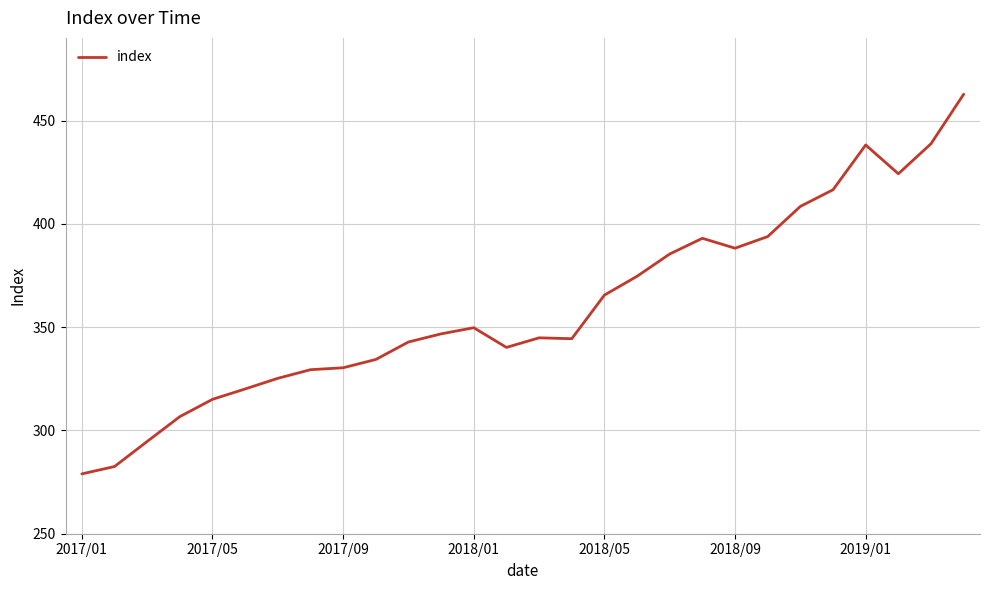

What is the difference between the maximum and minimum values?

183.8